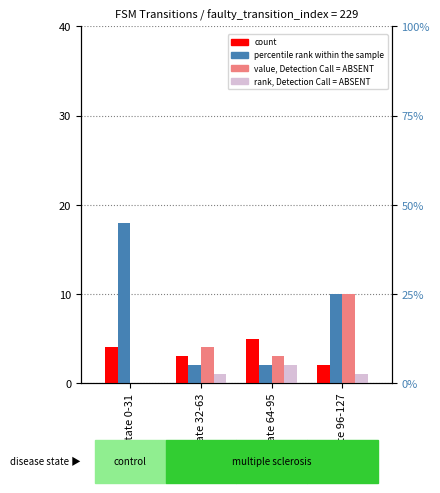

Where is count nearest to the value 3?

state 32-63